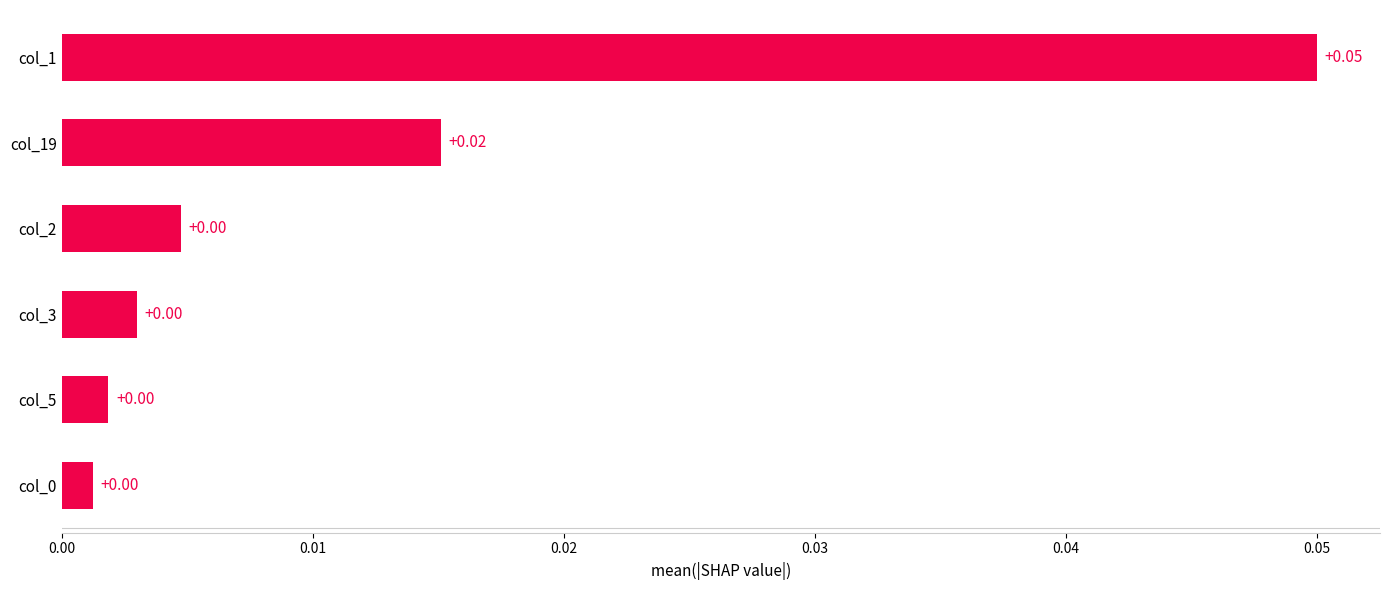

Which has a higher value, col_19 or col_5?

col_19